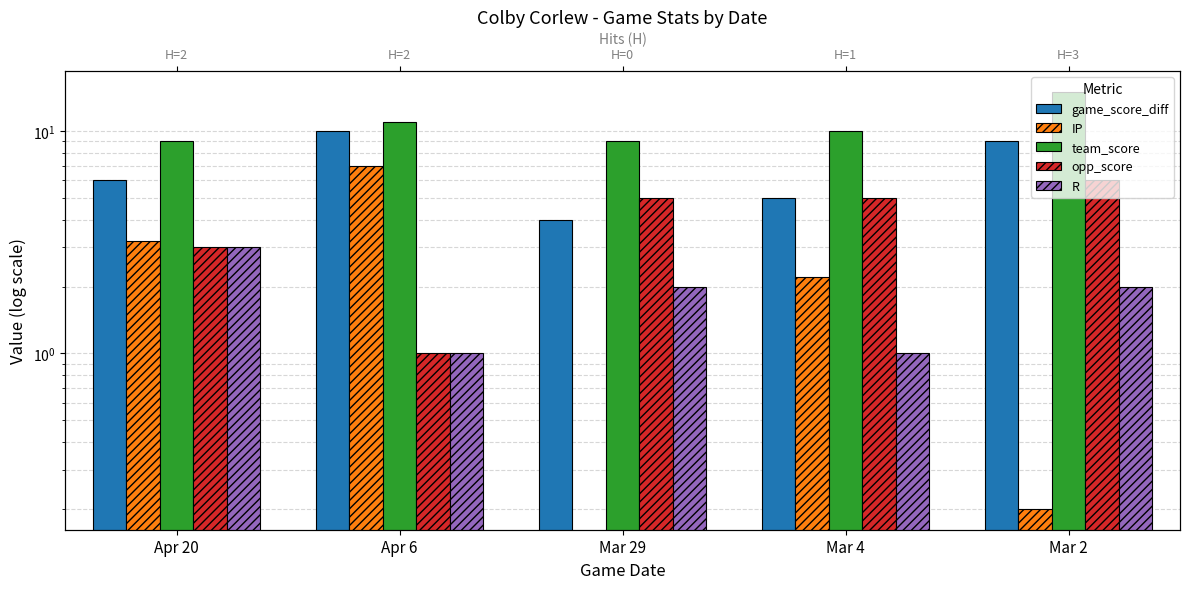

What is the label of the 1st bar from the left?

Apr 20